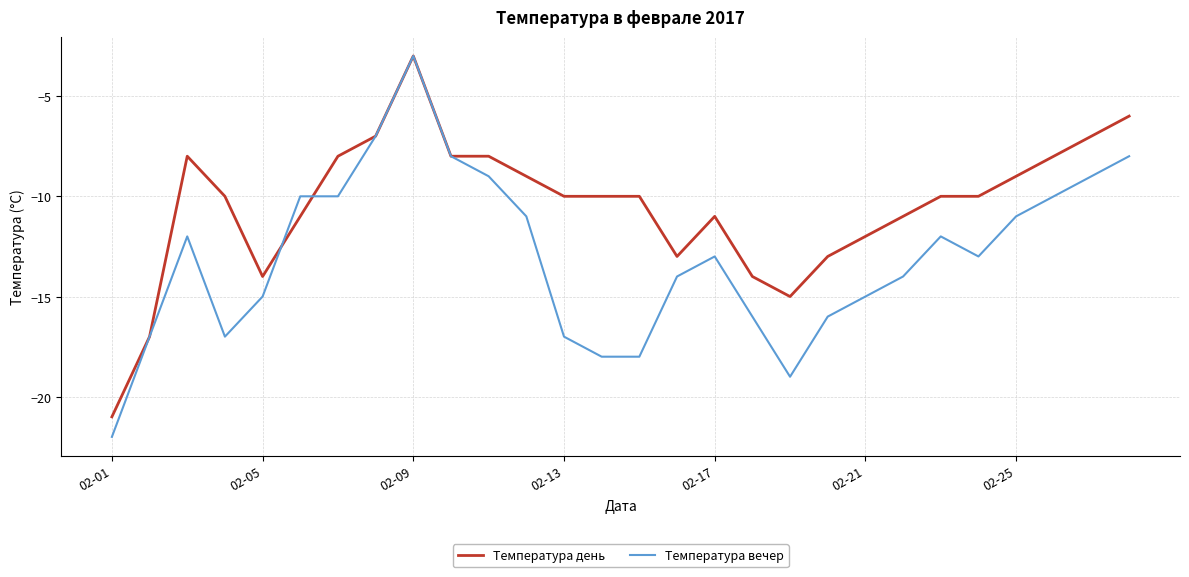

List the series in order of their overall mean, highest first.

Температура день, Температура вечер